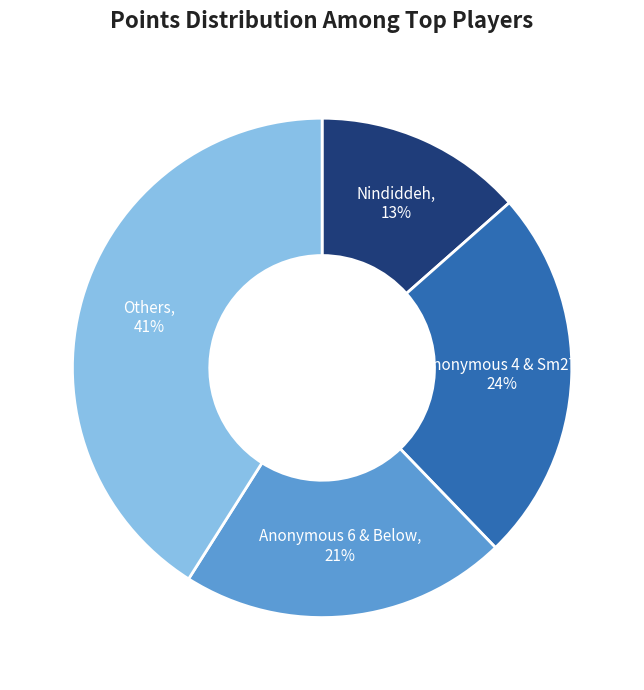

To the nearest percent, what is the average slice percentage?

25%